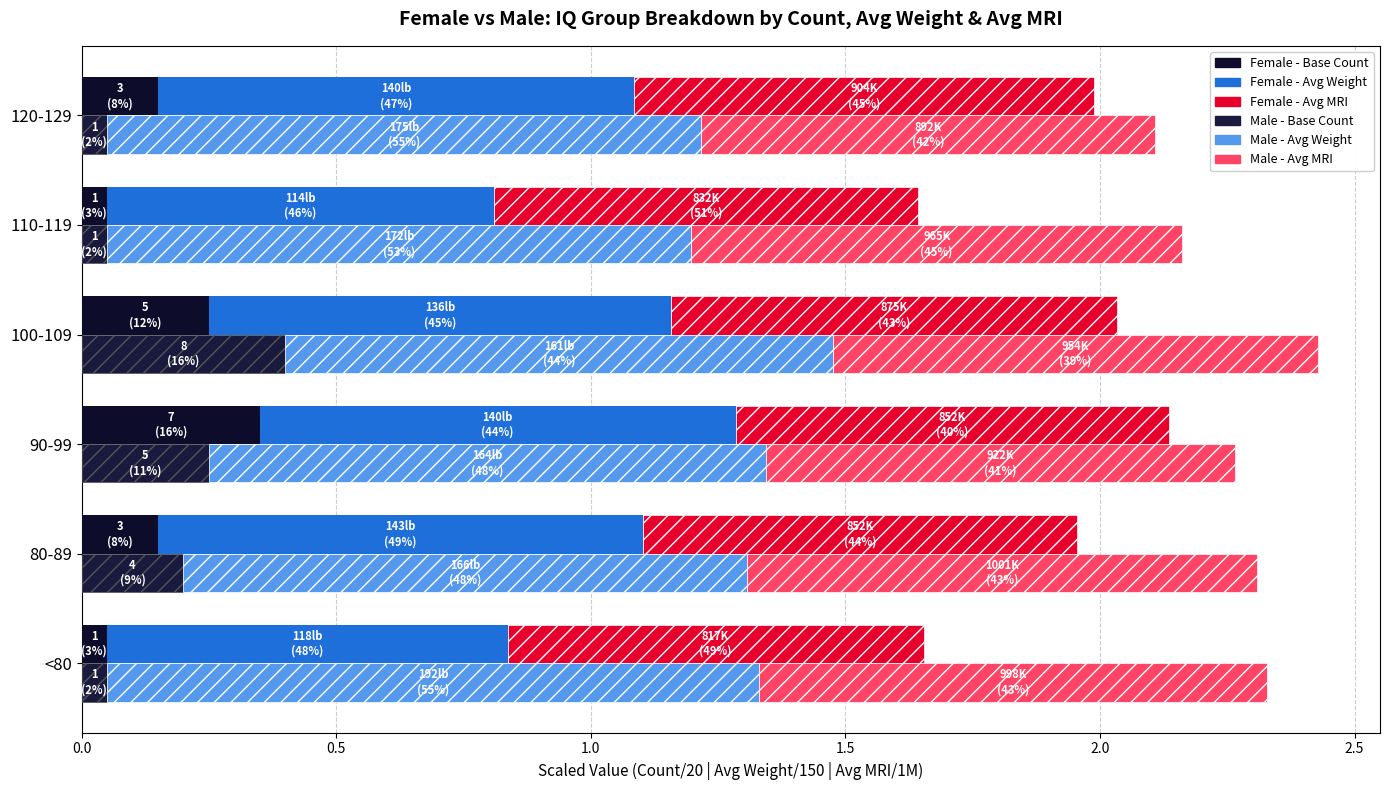

The Female - Avg MRI series shows 0.8 at 110-119. True or false?

True